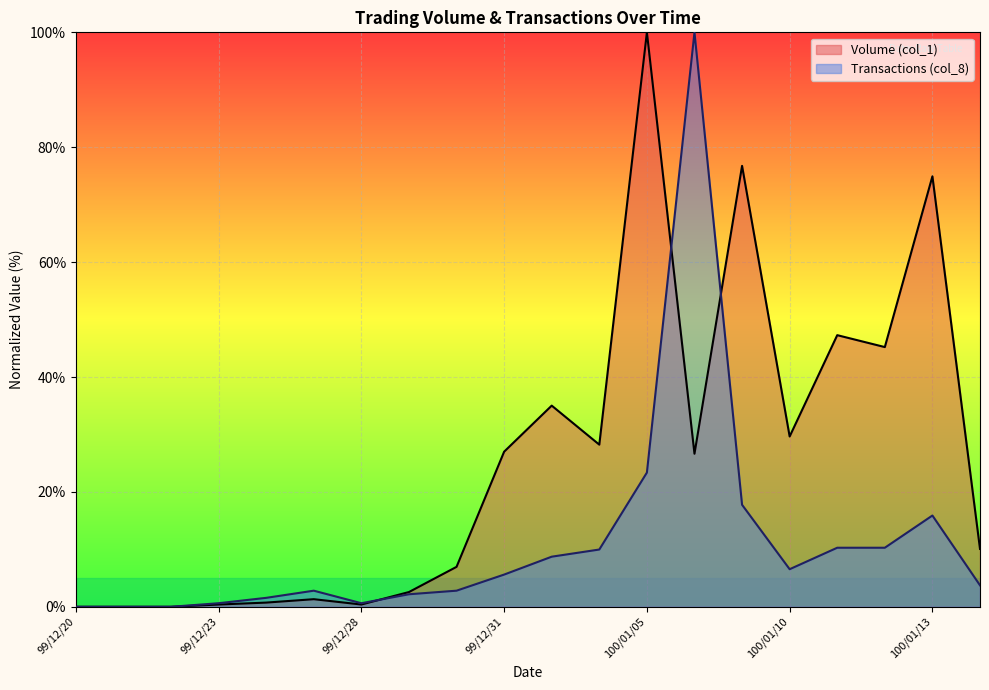

What is the difference between the highest and lowest values at 100/01/06?

73.4